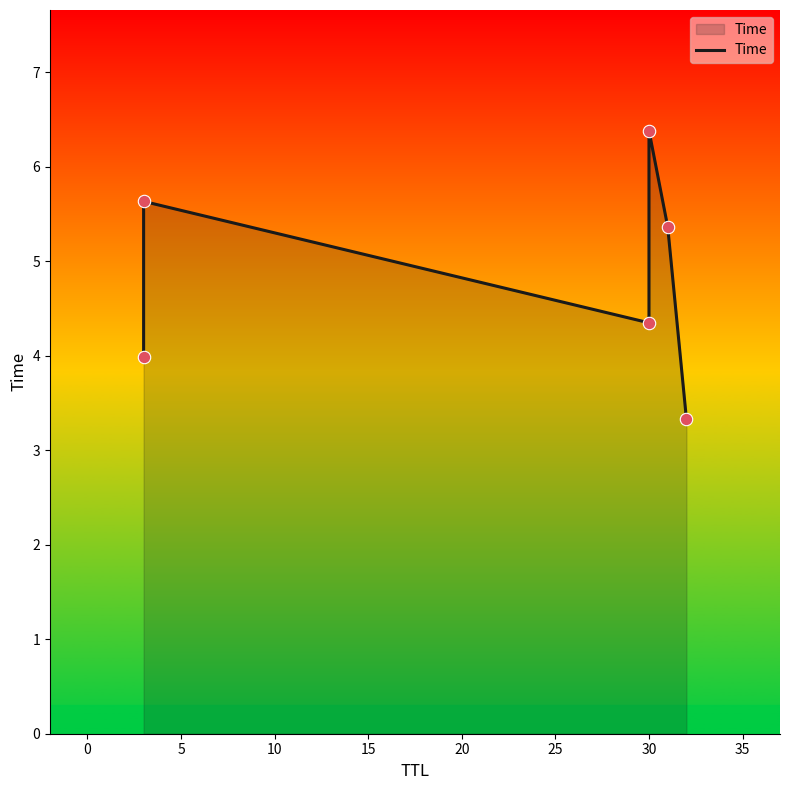

Which has a higher value, −5 or 10?

10